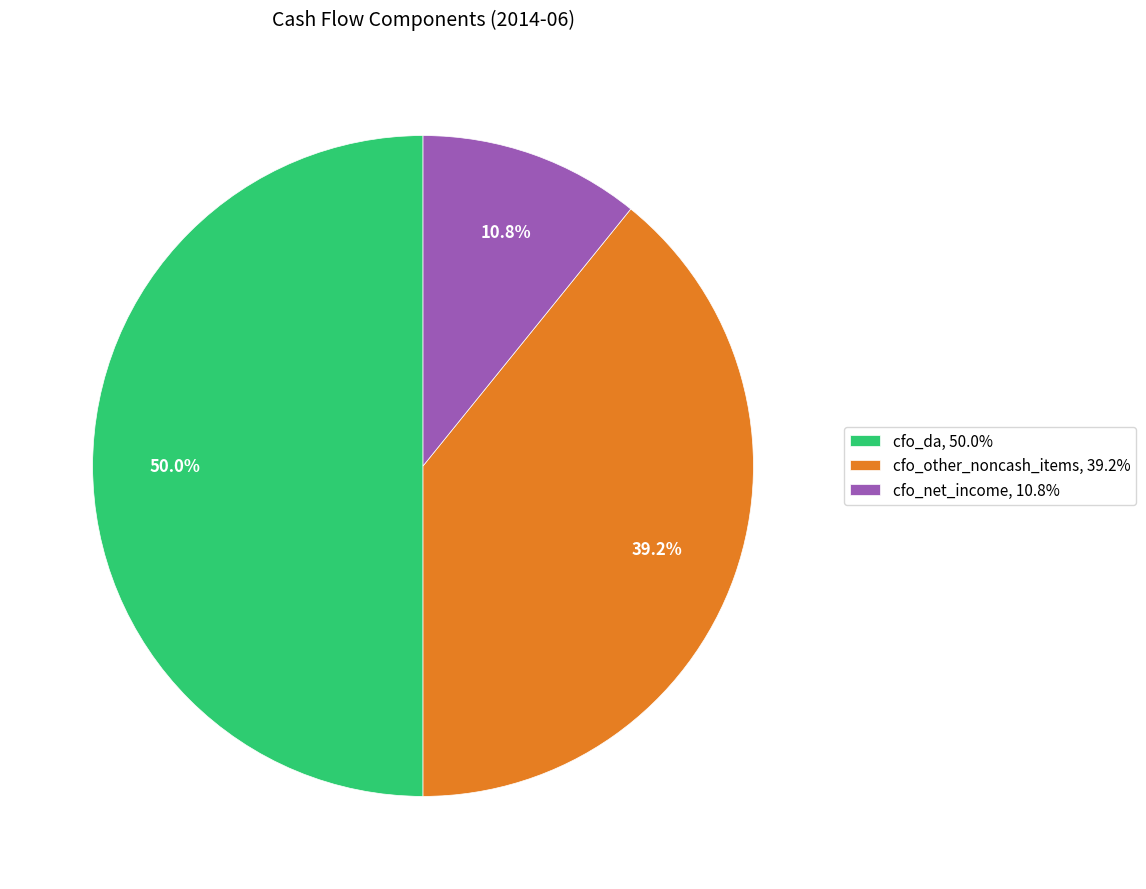

Rank the categories by value from lowest to highest.

cfo_net_income, 10.8%, cfo_other_noncash_items, 39.2%, cfo_da, 50.0%